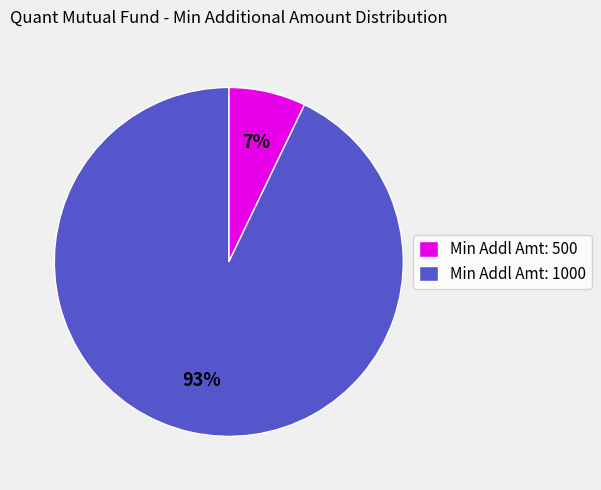

True or false: Min Addl Amt: 1000 accounts for 93% of the total.

True